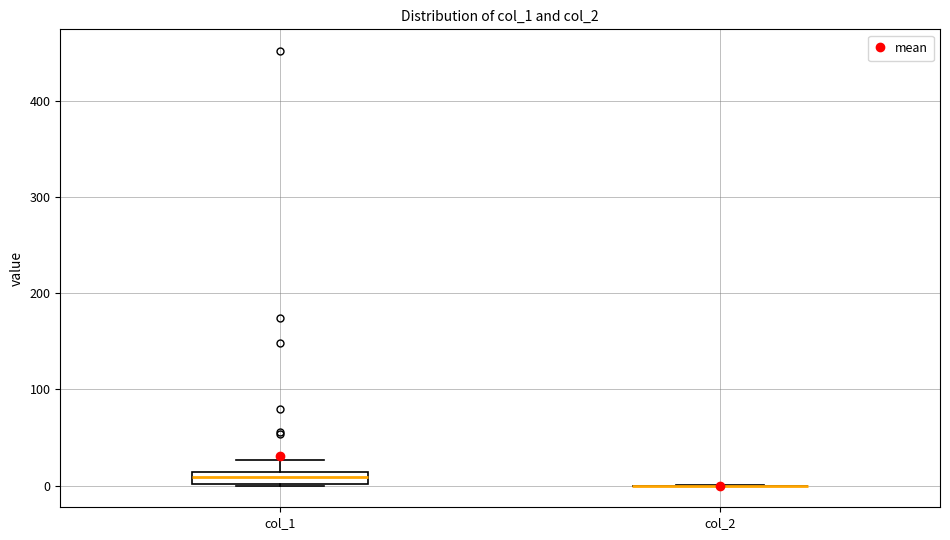

Comparing the boxes themselves (not the whiskers), which one is the tallest?

col_1